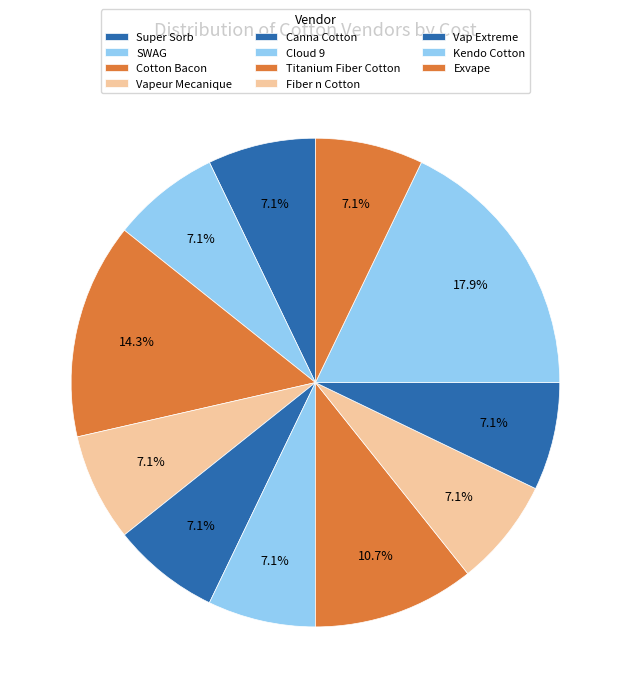

Count the number of slices in the pie.

11